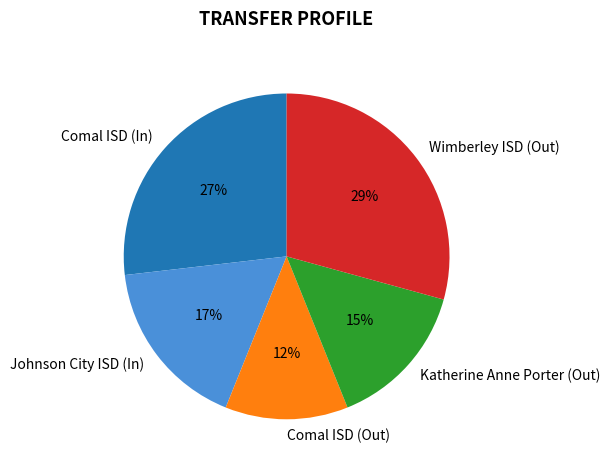

Is there any slice that represents more than half of the pie?

No